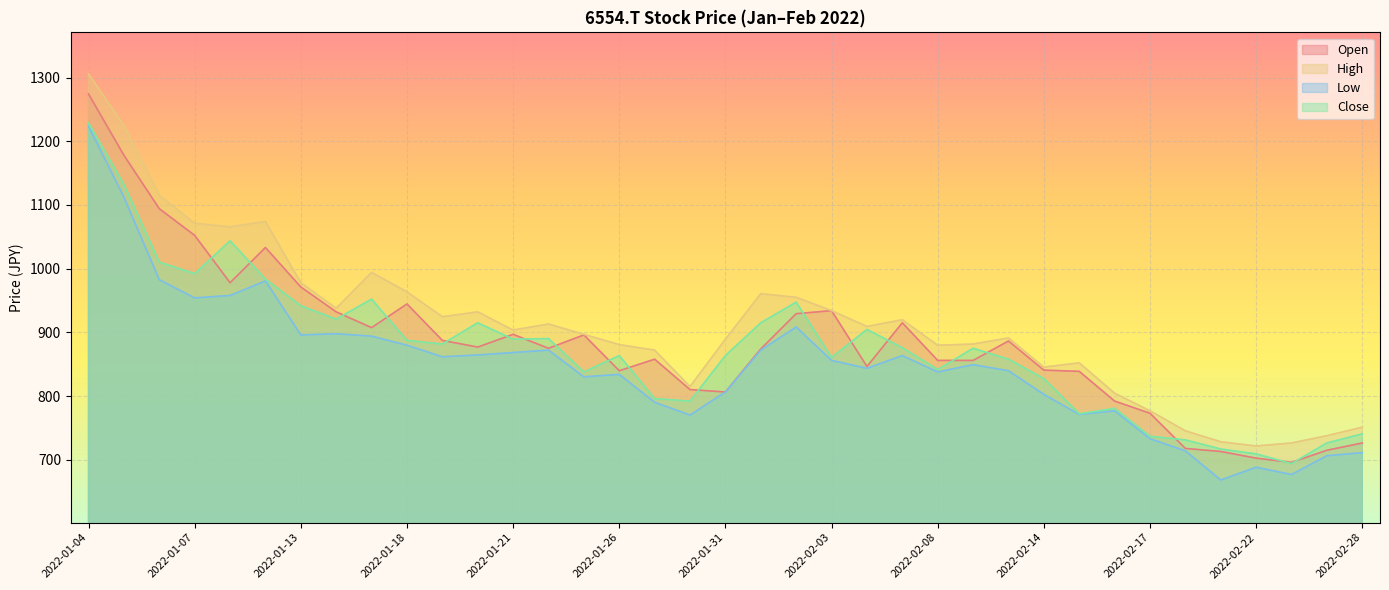

Rank the categories by High value from lowest to highest.

2022-02-22, 2022-02-24, 2022-02-21, 2022-02-25, 2022-02-18, 2022-02-28, 2022-02-17, 2022-02-16, 2022-01-28, 2022-02-14, 2022-02-15, 2022-01-27, 2022-02-08, 2022-01-26, 2022-02-09, 2022-01-31, 2022-02-10, 2022-01-25, 2022-01-21, 2022-02-04, 2022-01-24, 2022-02-07, 2022-01-19, 2022-01-20, 2022-02-03, 2022-01-14, 2022-02-02, 2022-02-01, 2022-01-18, 2022-01-13, 2022-01-17, 2022-01-11, 2022-01-07, 2022-01-12, 2022-01-06, 2022-01-05, 2022-01-04